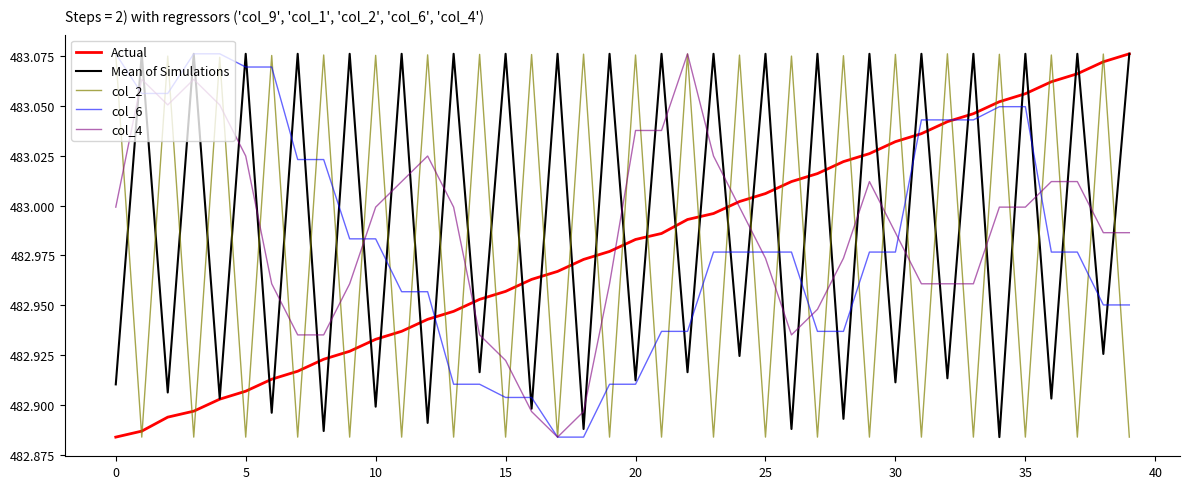

What is the sum of all col_4 values?

19319.5